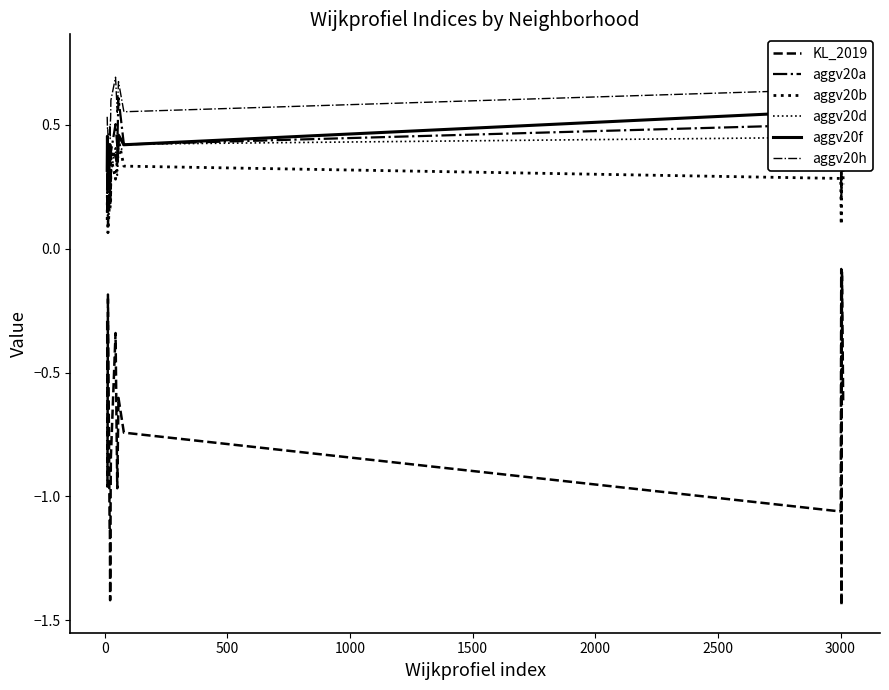

True or false: aggv20b has a value of 0.2 at 500.

False